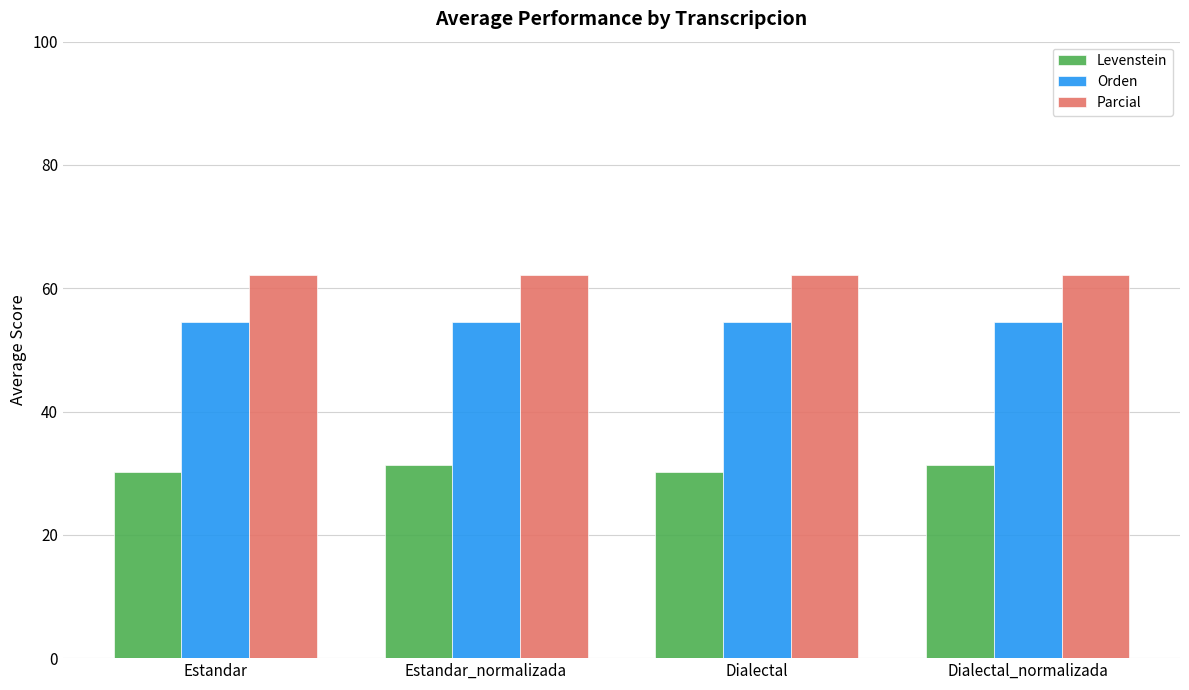

How many data points in Levenstein are less than 31?

2